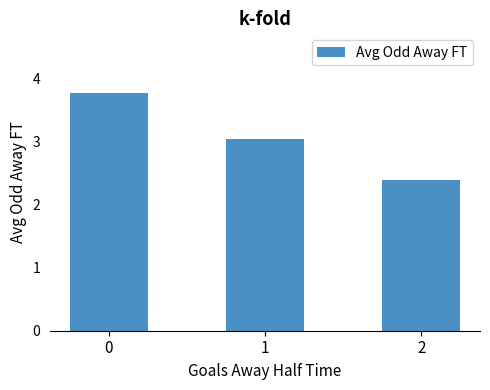

Reading left to right, extract all data points from this chart.

0=3.8	1=3.0	2=2.4